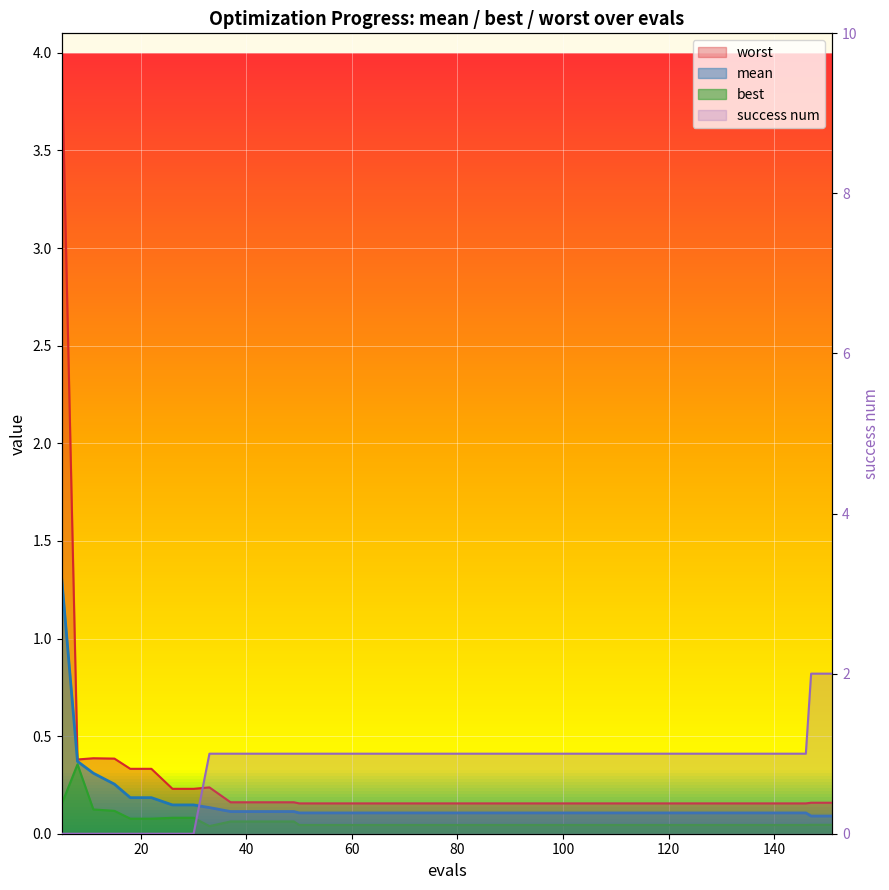

Which series has the widest spread of values?

worst